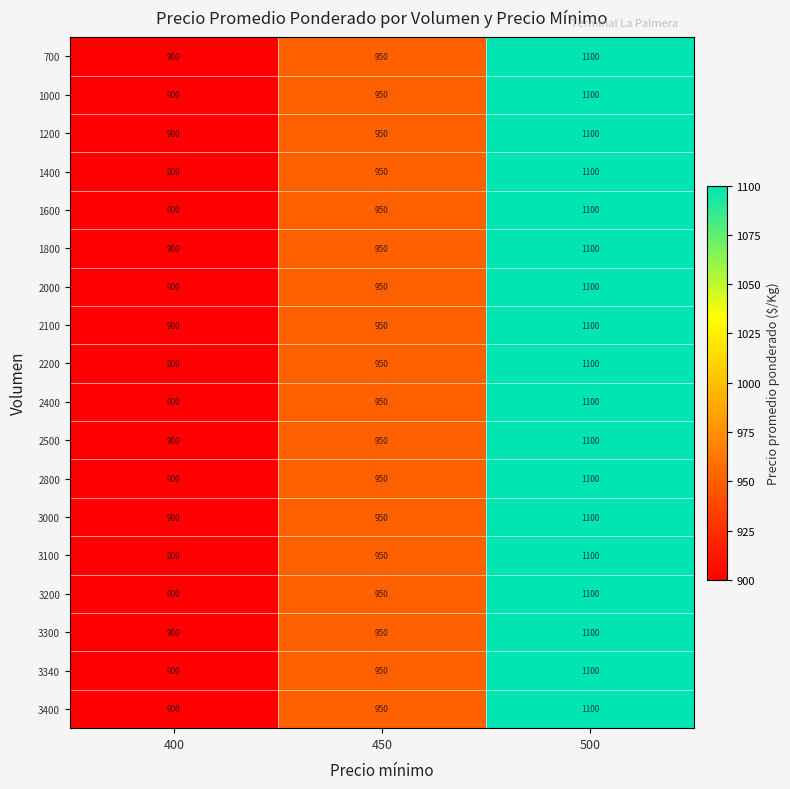

Rank the categories by 3340 value from lowest to highest.

400, 450, 500